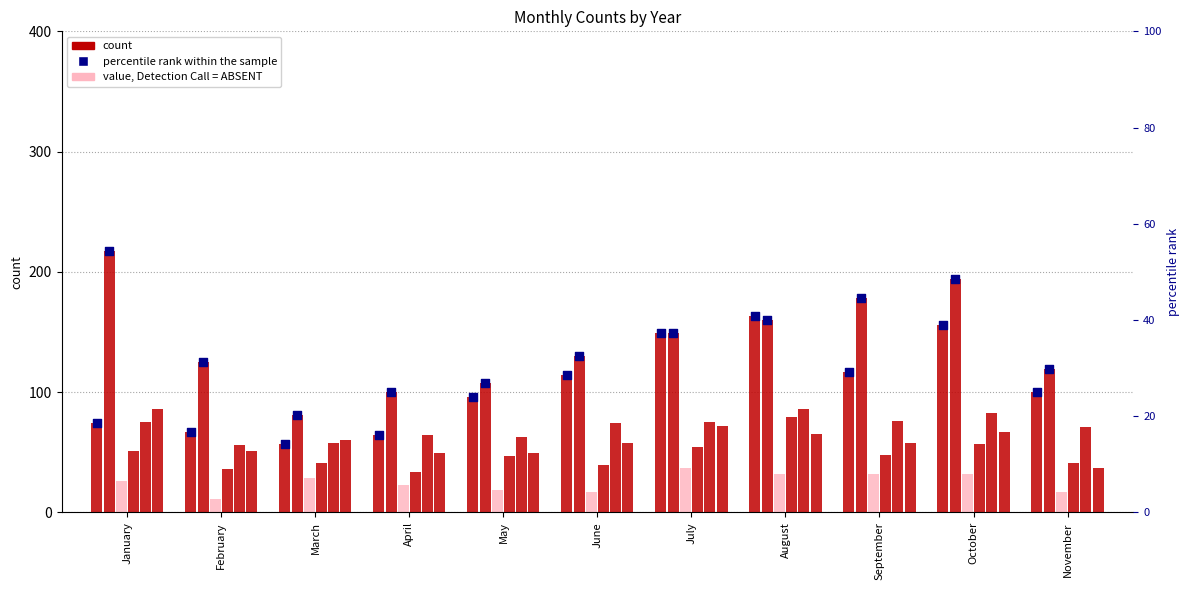

At which category is the sum across all series the highest?

October